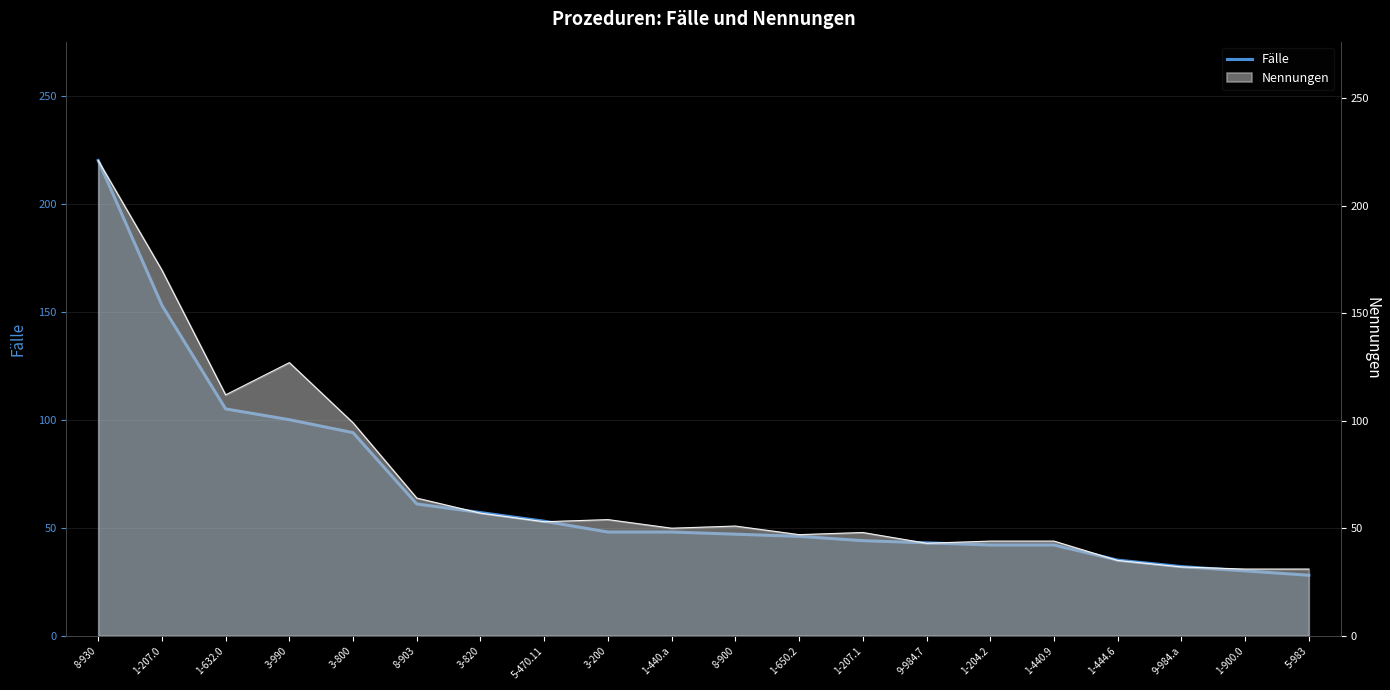

Reading left to right, extract all data points from this chart.

8-930=220	1-207.0=153	1-632.0=105	3-990=100	3-800=94	8-903=61	3-820=57	5-470.11=53	3-200=48	1-440.a=48	8-900=47	1-650.2=46	1-207.1=44	9-984.7=43	1-204.2=42	1-440.9=42	1-444.6=35	9-984.a=32	1-900.0=30	5-983=28